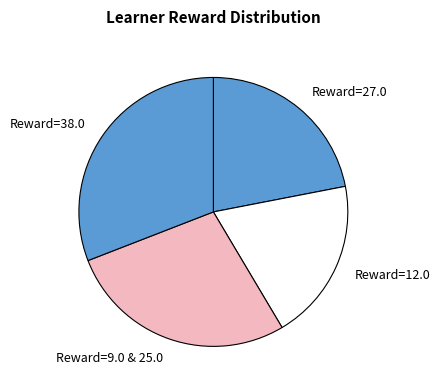

Approximately how many times larger is the value at Reward=12.0 compared to Reward=27.0?

0.9